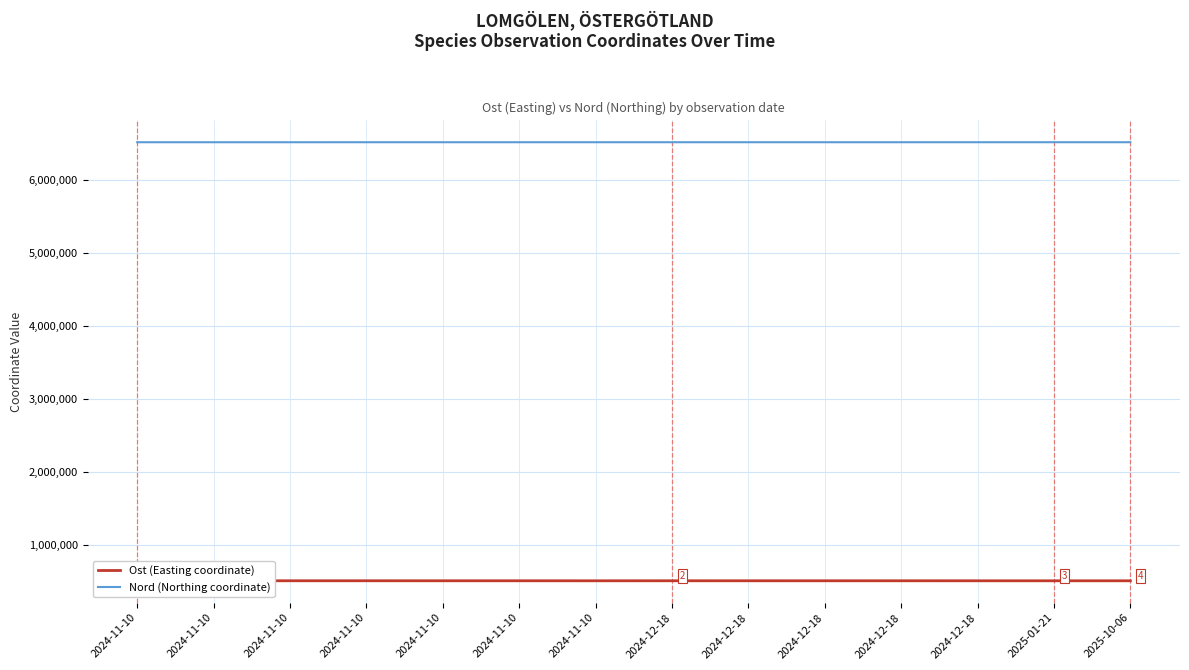

At which label is Ost (Easting coordinate) closest to 509984?

2024-12-18